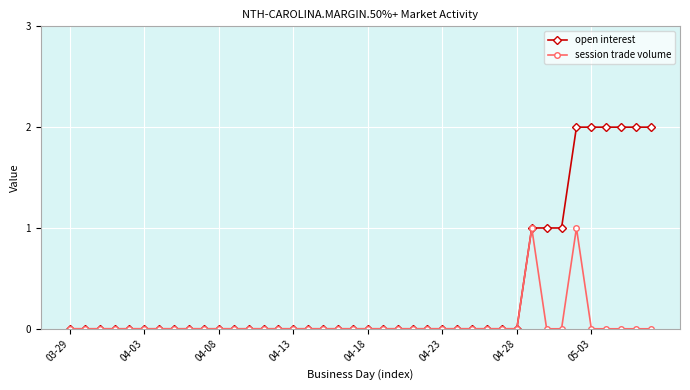

Which series has the largest range (max minus min)?

open interest